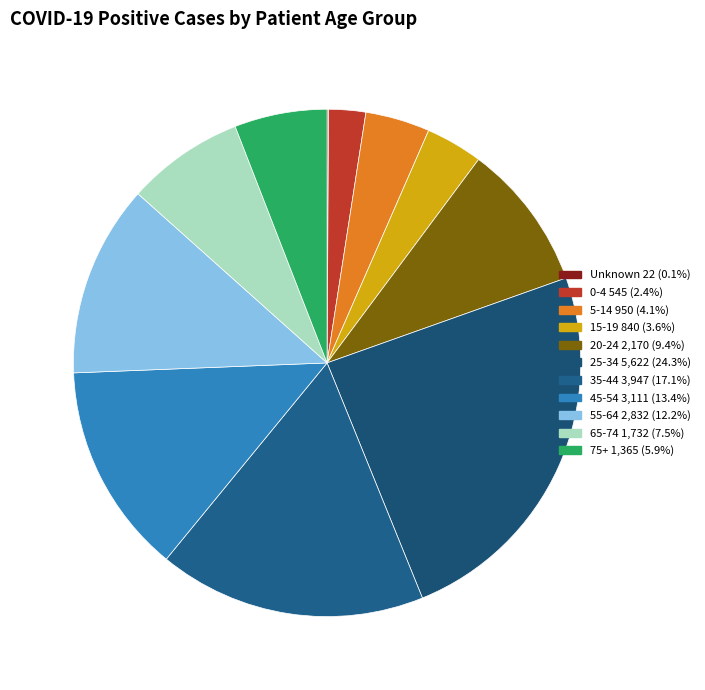

Count the number of slices in the pie.

11